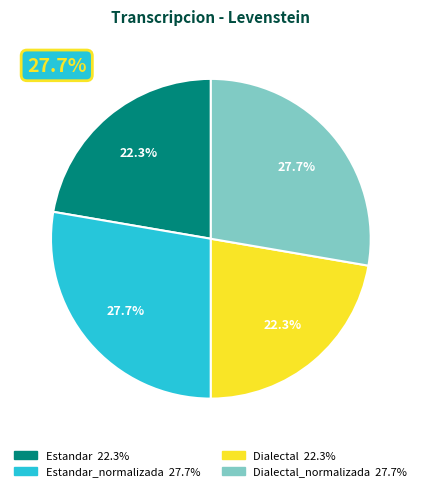

Is there a majority slice in this chart?

No